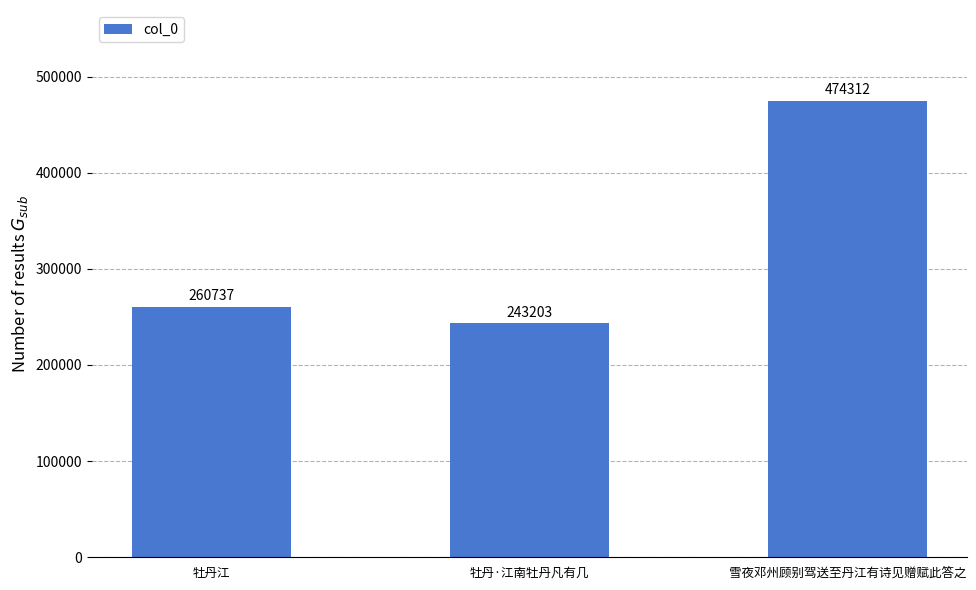

What is the average value?

326084